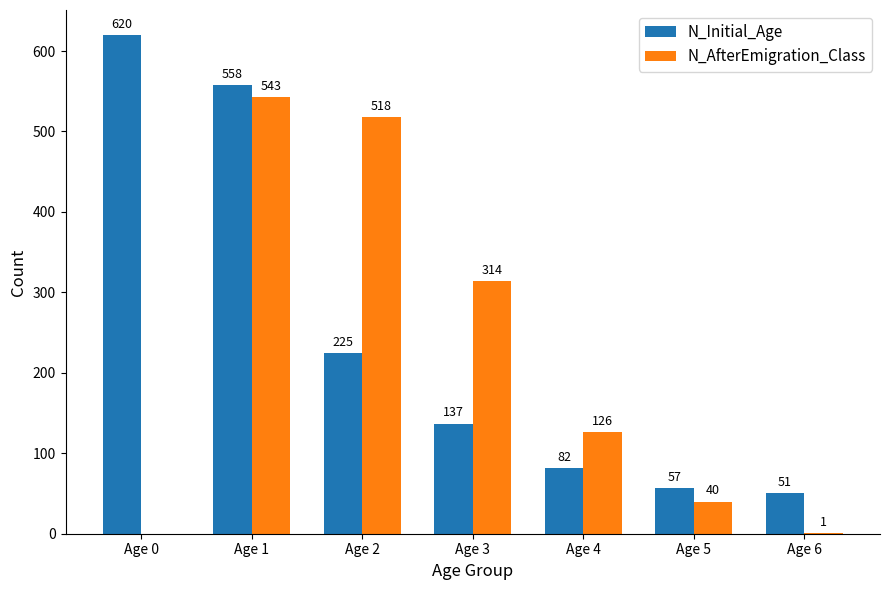

What is the spread (max minus min) of values at Age 5?

17